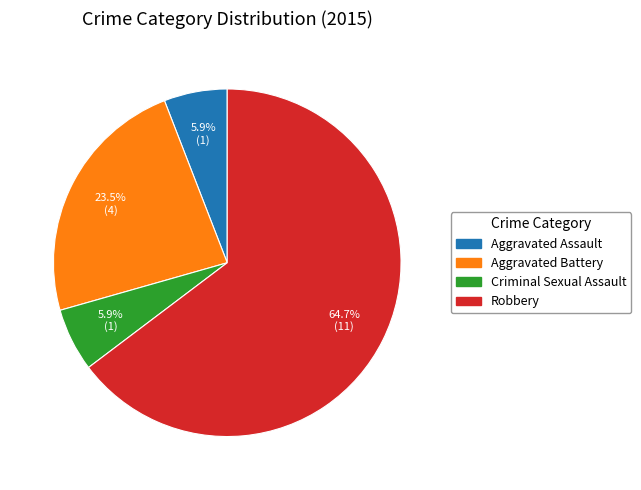

To the nearest percent, what portion does Aggravated Assault represent?

6%